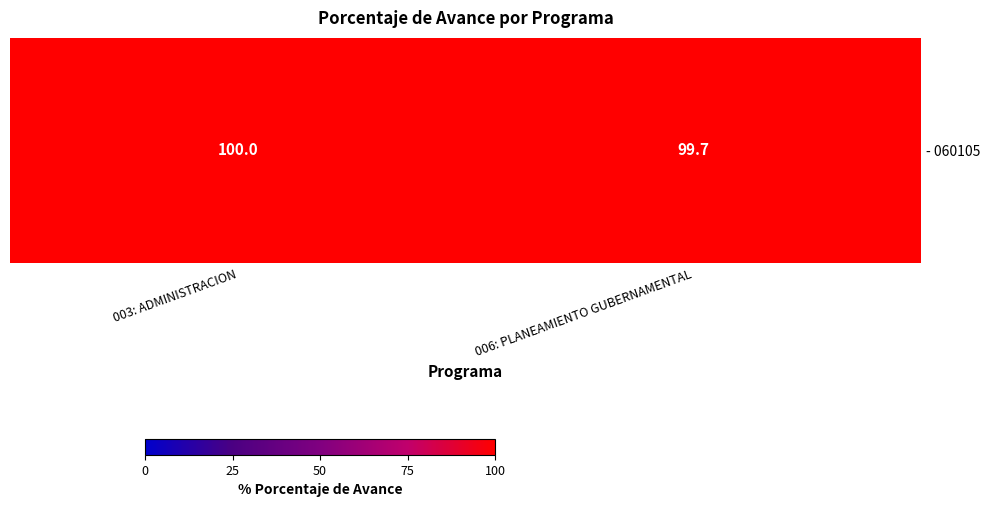

What value does the data have at 006: PLANEAMIENTO GUBERNAMENTAL?

99.7